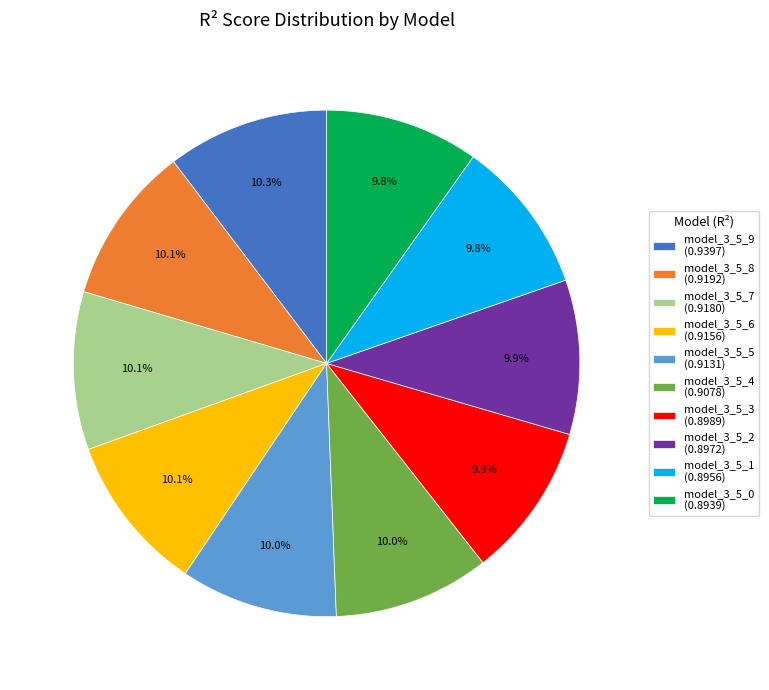

What percentage is the model_3_5_2 slice, to the nearest percent?

10%